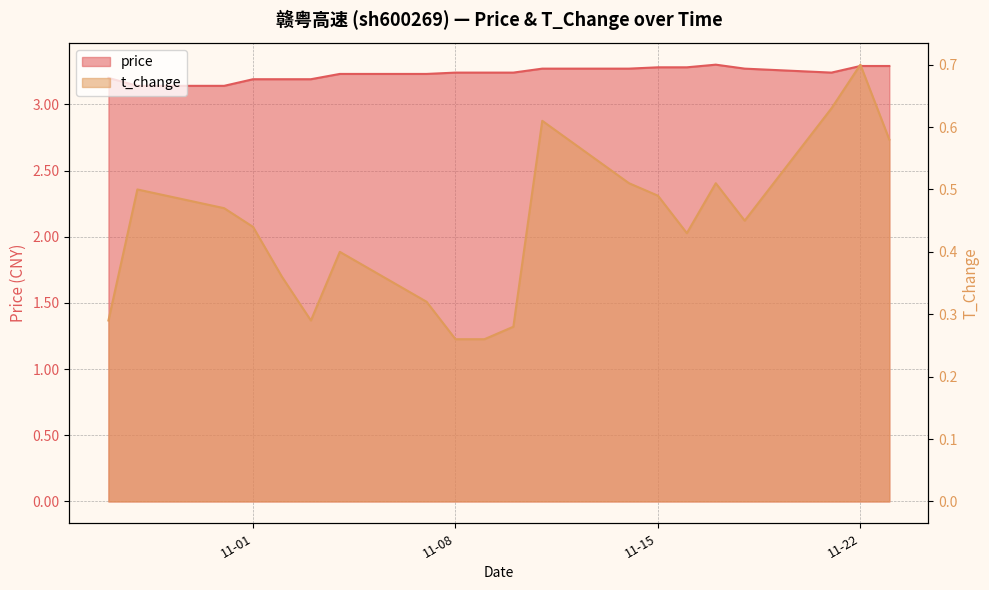

At which label is t_change closest to 0?

11-08